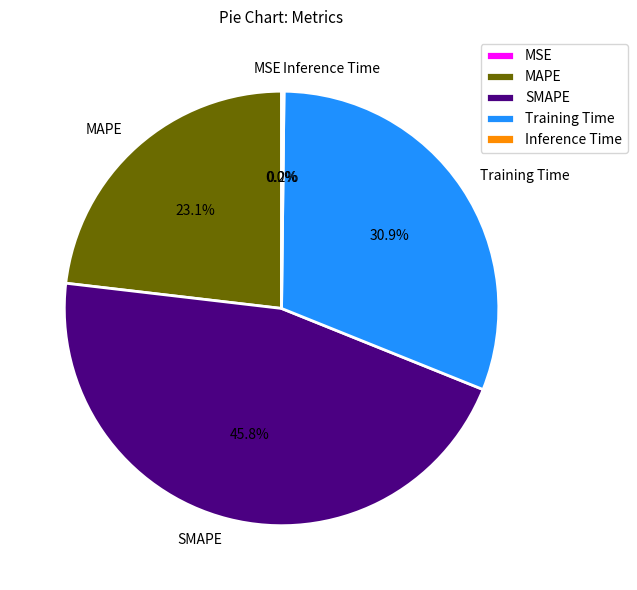

How much of the chart is everything except SMAPE?

54.2%